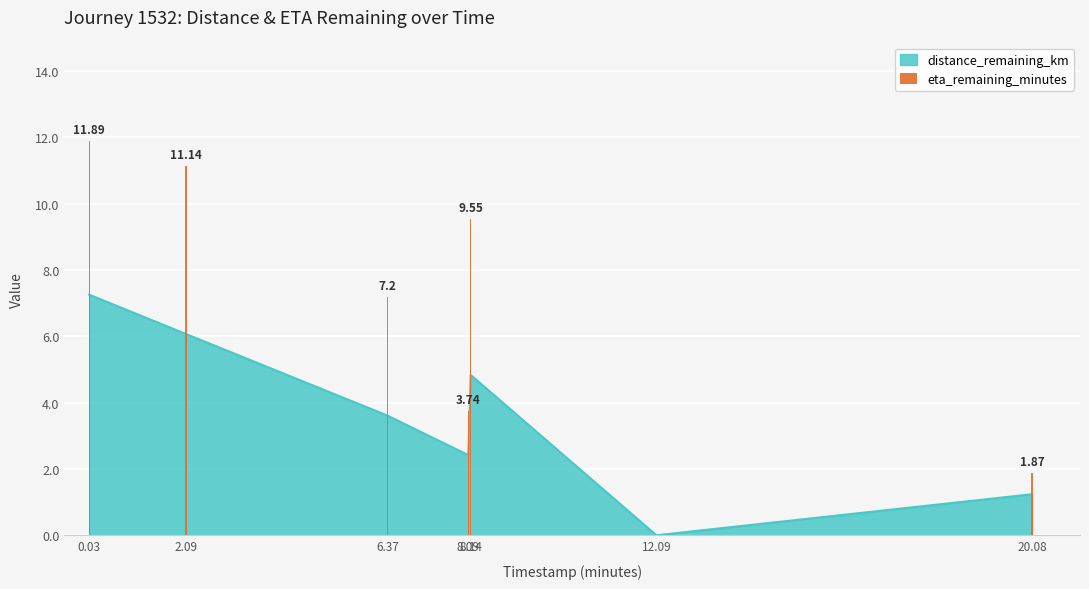

Rank the categories by value from lowest to highest.

12.09, 20.08, 8.09, 6.37, 8.14, 2.09, 0.03